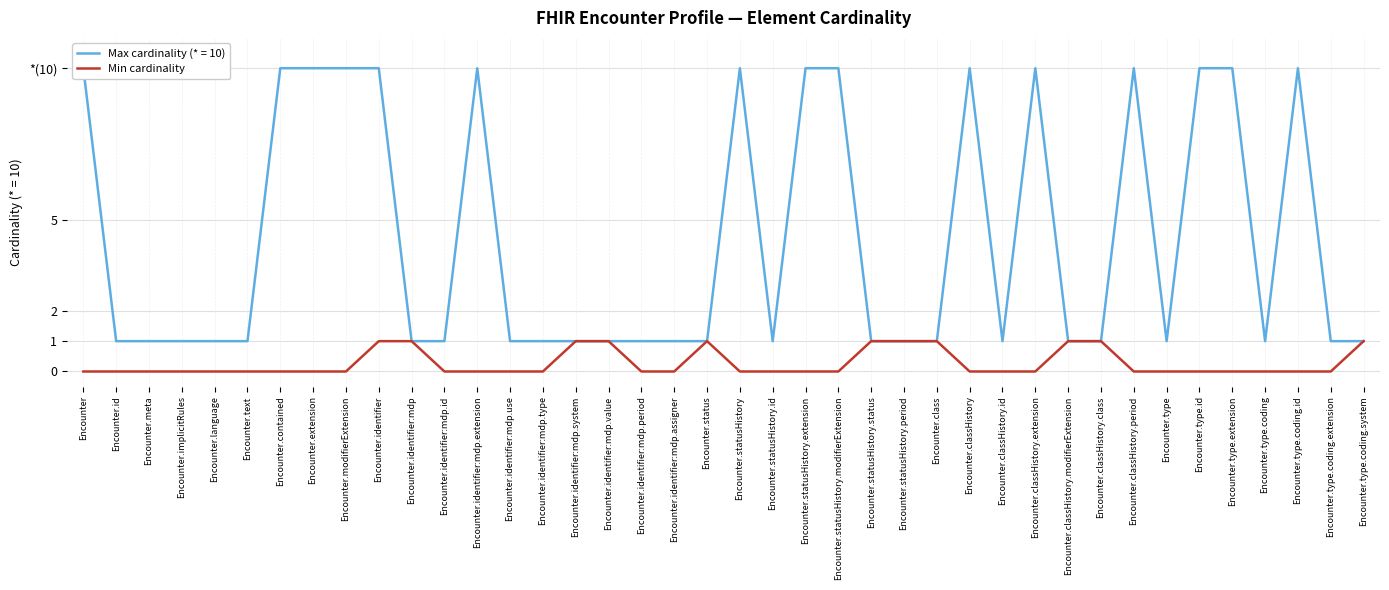

Rank the categories by value from lowest to highest.

Encounter, Encounter.id, Encounter.meta, Encounter.implicitRules, Encounter.language, Encounter.text, Encounter.contained, Encounter.extension, Encounter.modifierExtension, Encounter.identifier:mdp.id, Encounter.identifier:mdp.extension, Encounter.identifier:mdp.use, Encounter.identifier:mdp.type, Encounter.identifier:mdp.period, Encounter.identifier:mdp.assigner, Encounter.statusHistory, Encounter.statusHistory.id, Encounter.statusHistory.extension, Encounter.statusHistory.modifierExtension, Encounter.classHistory, Encounter.classHistory.id, Encounter.classHistory.extension, Encounter.classHistory.period, Encounter.type, Encounter.type.id, Encounter.type.extension, Encounter.type.coding, Encounter.type.coding.id, Encounter.type.coding.extension, Encounter.identifier, Encounter.identifier:mdp, Encounter.identifier:mdp.system, Encounter.identifier:mdp.value, Encounter.status, Encounter.statusHistory.status, Encounter.statusHistory.period, Encounter.class, Encounter.classHistory.modifierExtension, Encounter.classHistory.class, Encounter.type.coding.system